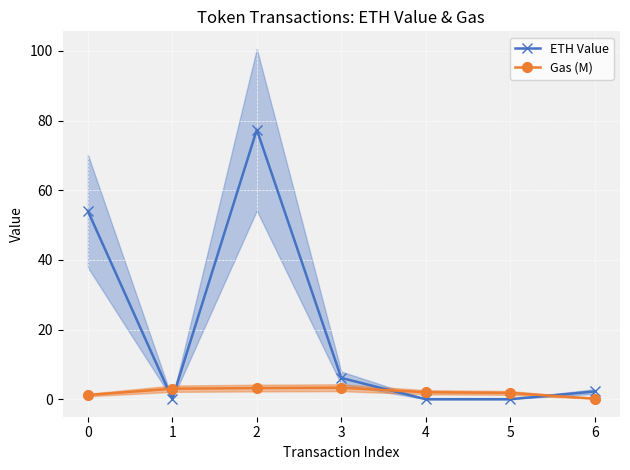

True or false: ETH Value has more than 2 points higher than both neighbors.

False